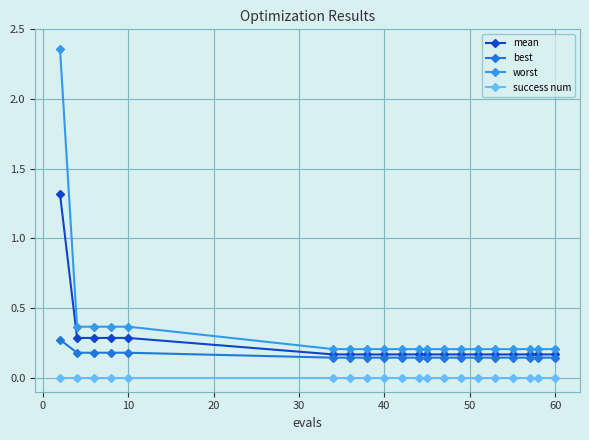

Which series has the largest range (max minus min)?

worst